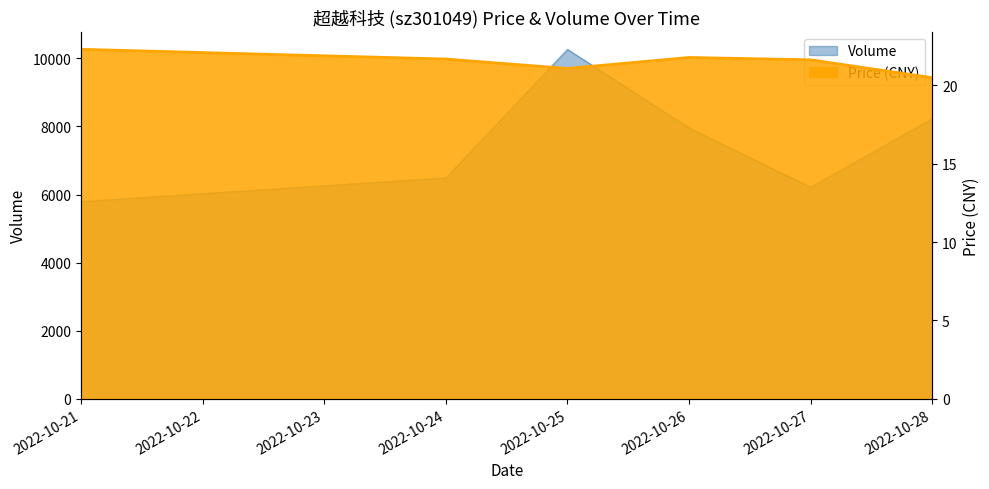

Reading left to right, what are all the values shown in this chart?

price: 22.3	21.7	21.1	21.8	21.6	20.5
volume: 5796.0	6495.0	10265.0	7960.0	6218.0	8233.0